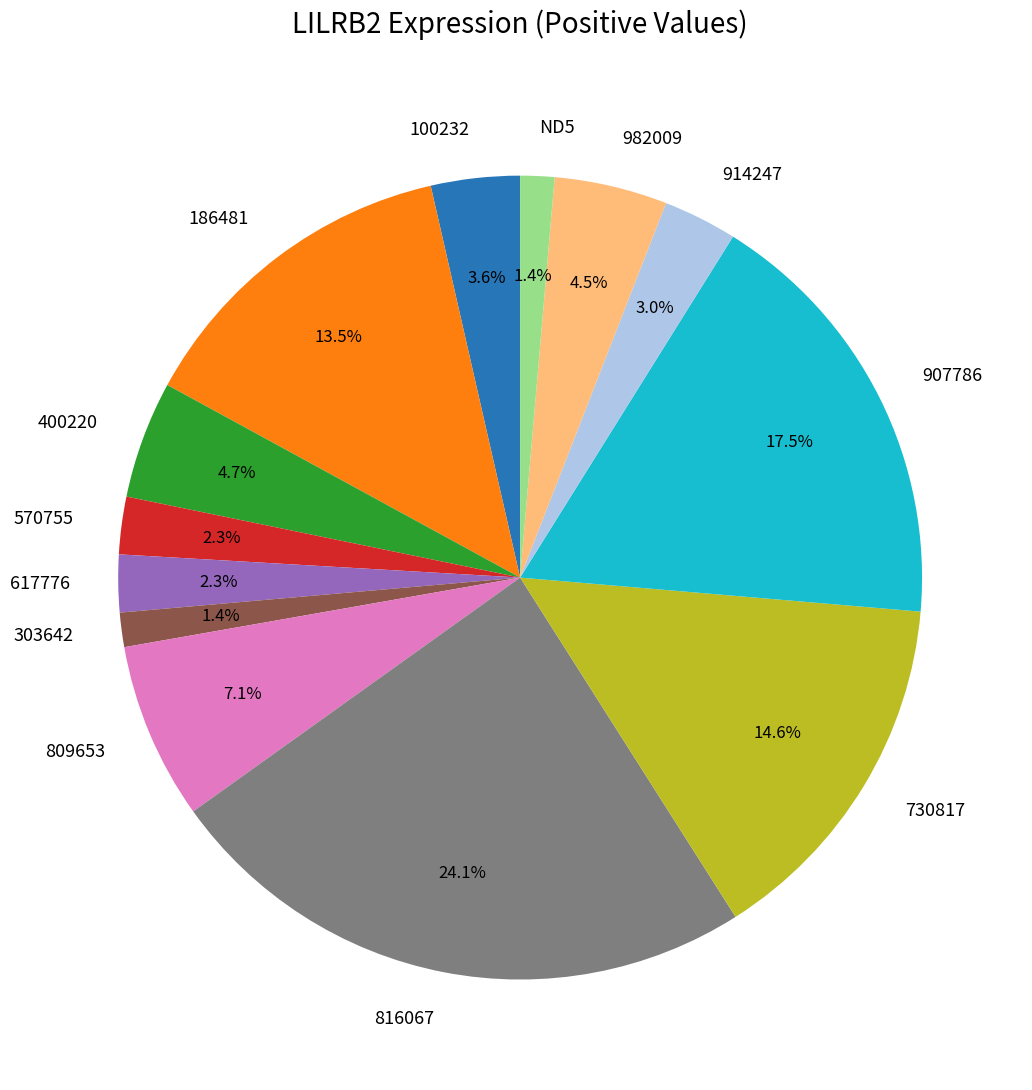

Which has a higher value, 907786 or 914247?

907786